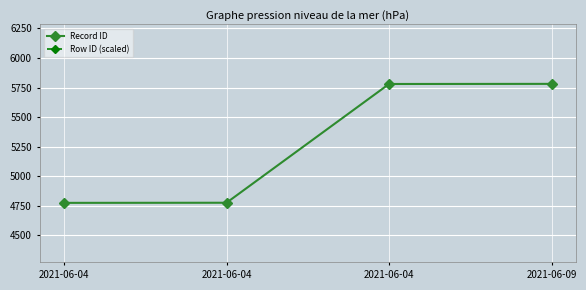

What is the sum of all Row ID (scaled) values?

122.0